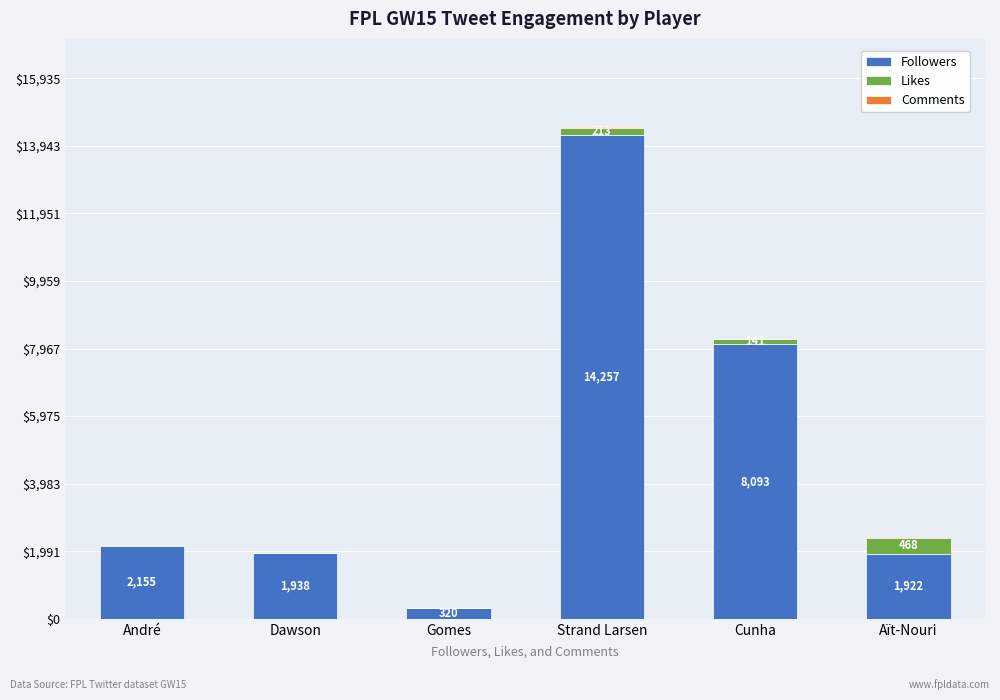

The value of Followers at Dawson is 1938. True or false?

True